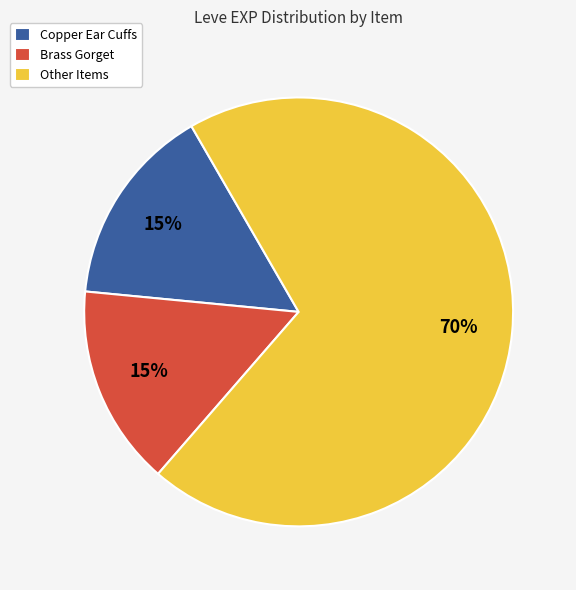

Do Copper Ear Cuffs and Other Items together represent more than half of the pie?

Yes